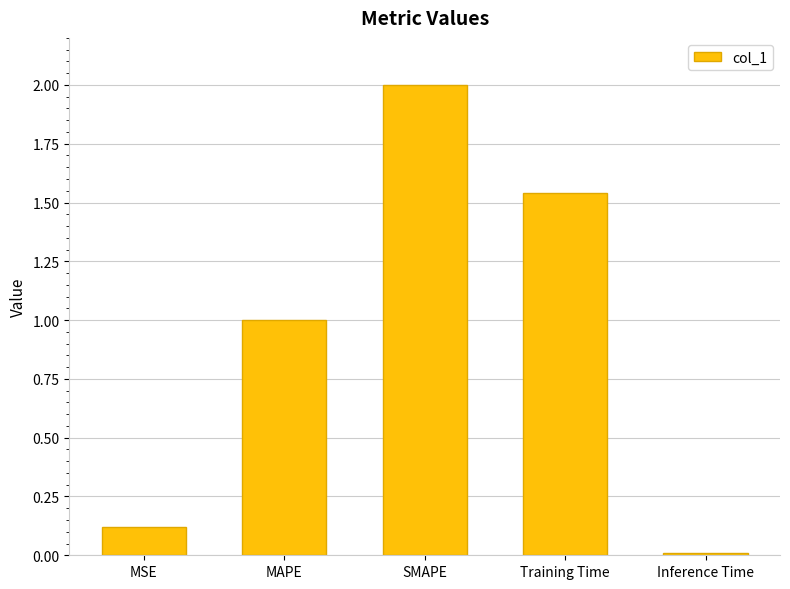

Rank the categories by value from lowest to highest.

Inference Time, MSE, MAPE, Training Time, SMAPE